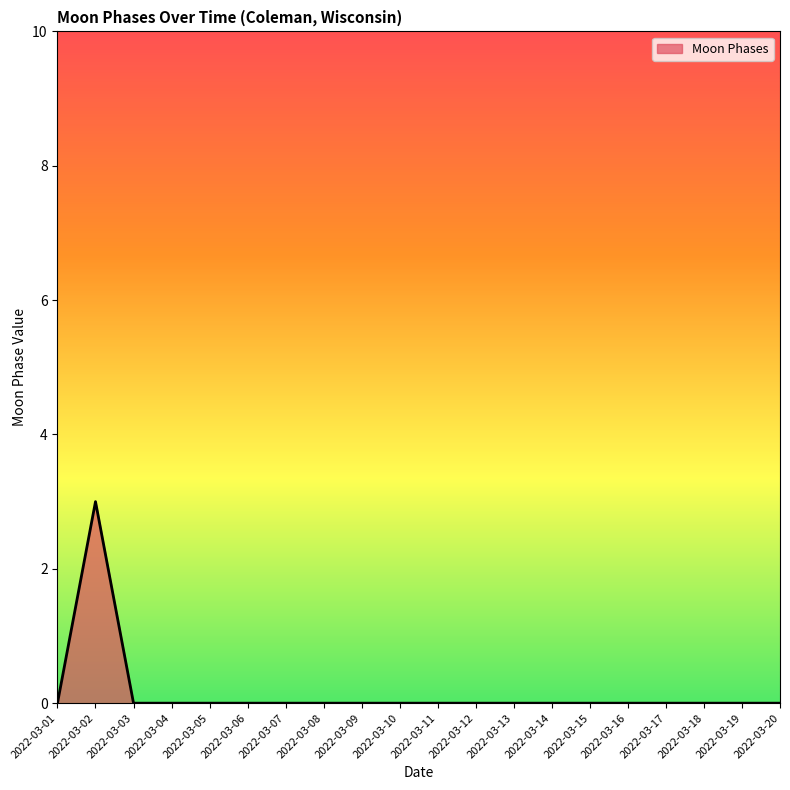

What is the maximum value shown in the chart?

3